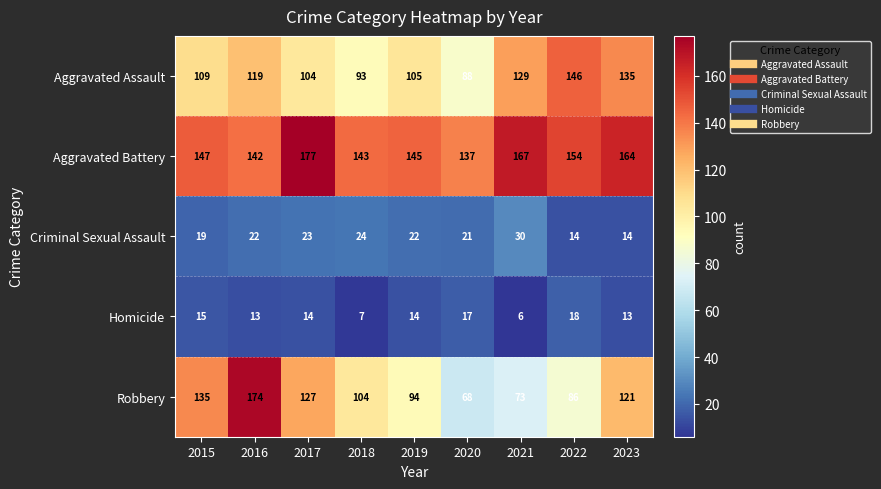

Which series has the largest total across all categories?

Aggravated Battery